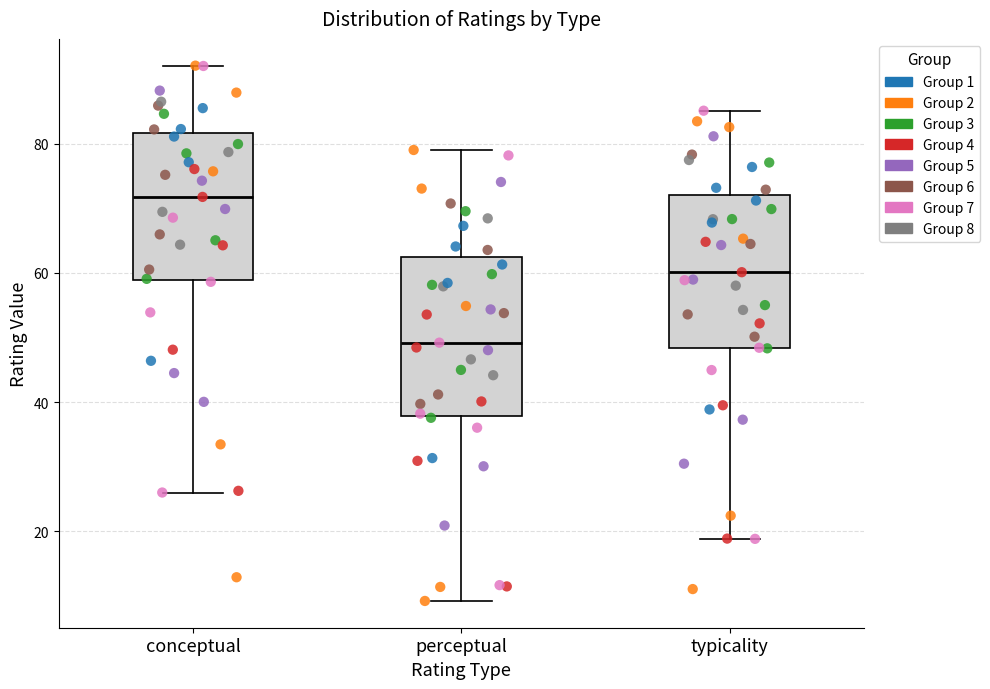

Reading left to right, read every box against the y-axis: the position of its median line, the range the box covers, and the ends of its whiskers. The values are not printed on the chart, so give them approximately, as read against the axis.

conceptual: median 72, box 58 to 82, whiskers 26 to 92
perceptual: median 50, box 38 to 62, whiskers 10 to 80
typicality: median 60, box 48 to 72, whiskers 18 to 86